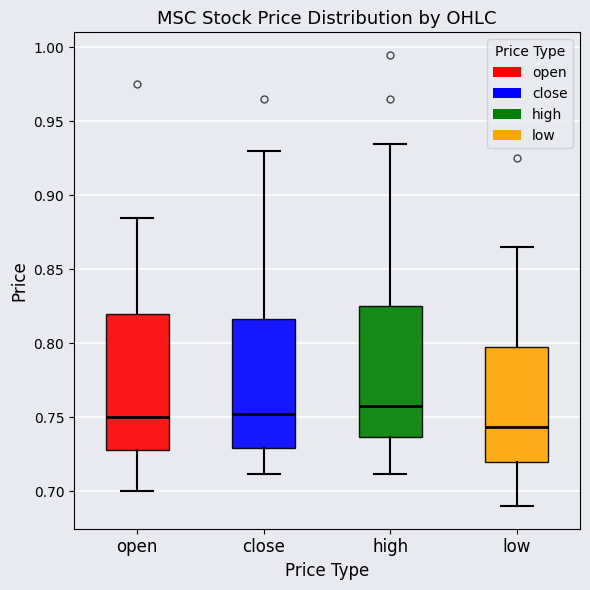

Reading left to right, read every box against the y-axis: the position of its median line, the range the box covers, and the ends of its whiskers. The values are not printed on the chart, so give them approximately, as read against the axis.

open: median 0.750, box 0.730 to 0.820, whiskers 0.700 to 0.885
close: median 0.755, box 0.730 to 0.815, whiskers 0.710 to 0.930
high: median 0.760, box 0.735 to 0.825, whiskers 0.710 to 0.935
low: median 0.745, box 0.720 to 0.800, whiskers 0.690 to 0.865